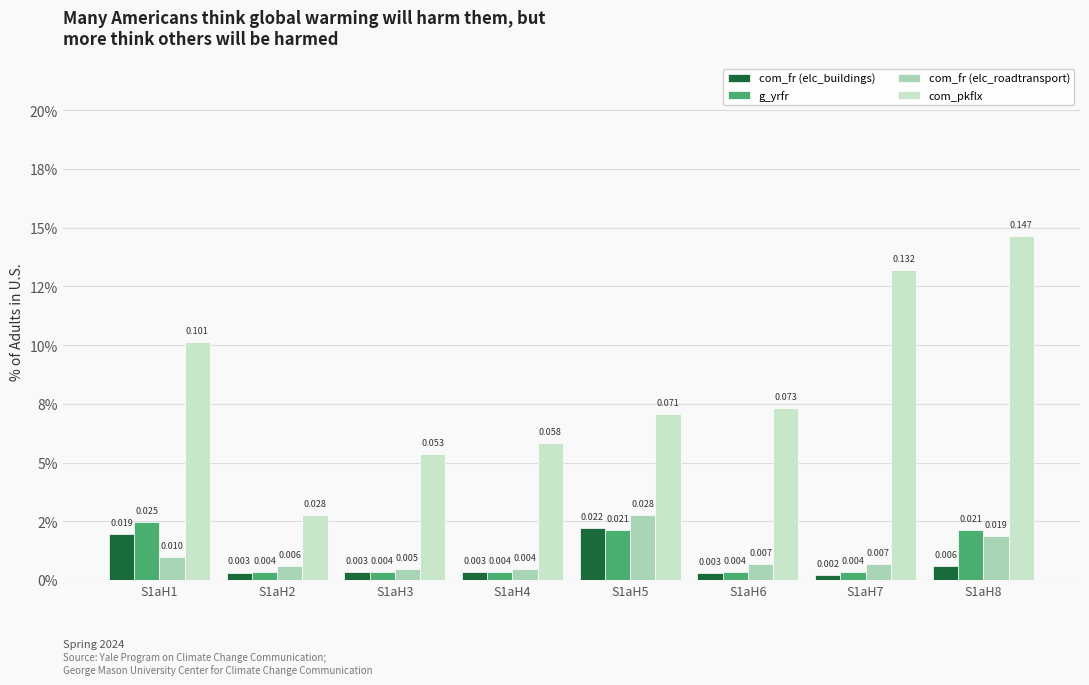

What is the value of the com_pkflx bar at the 6th from the left?

0.1